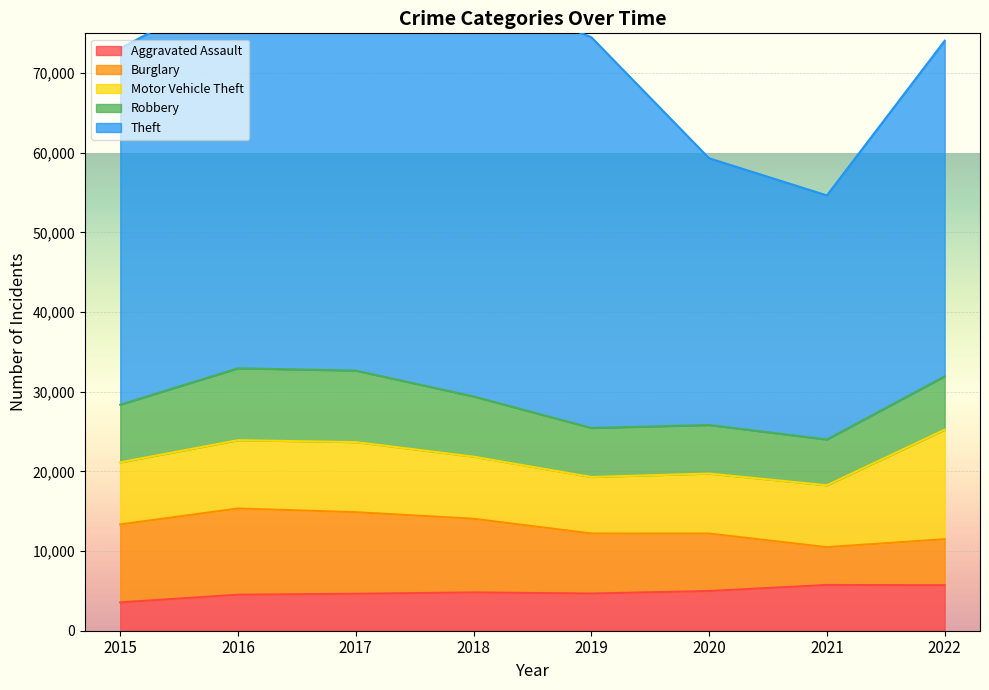

Where does the Burglary series first go above 9249?

2015